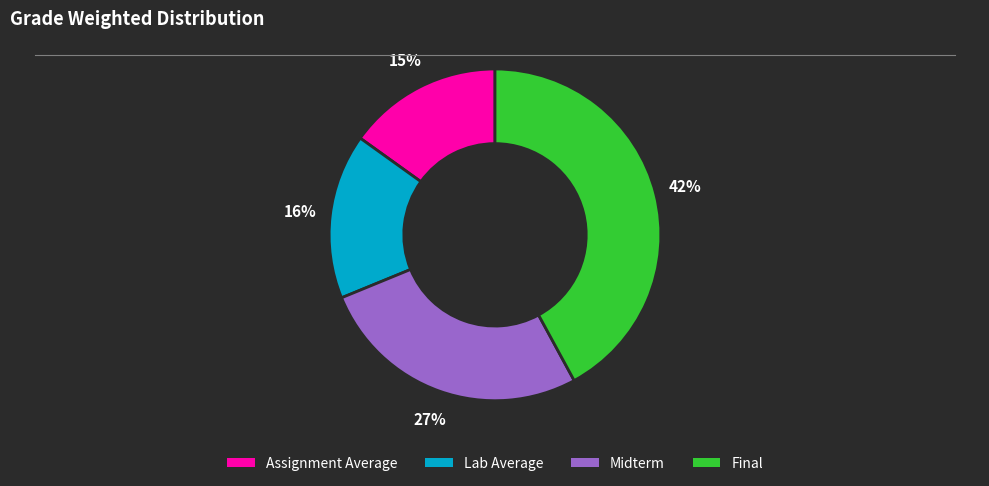

The Final slice represents 42% of the pie. True or false?

True